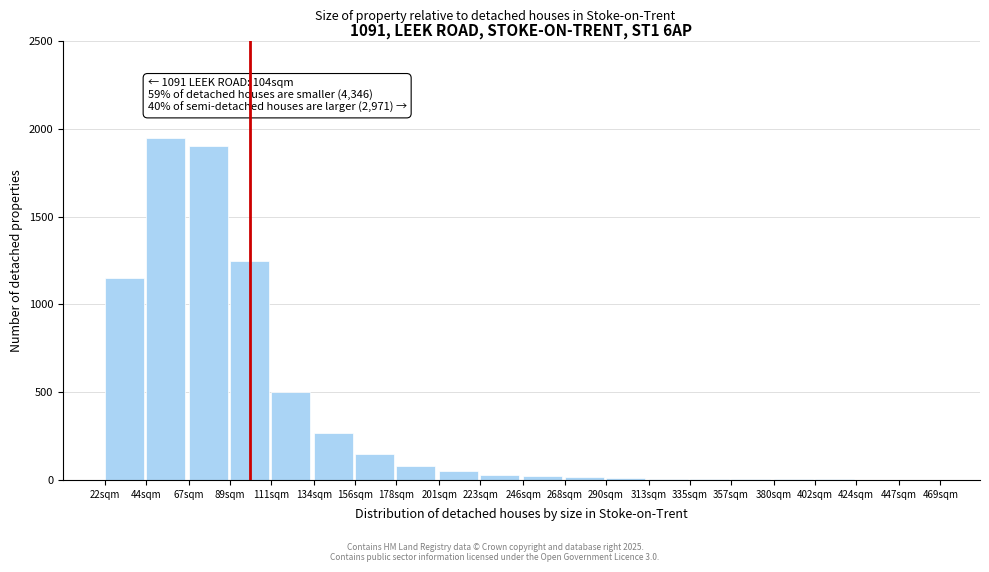

Is it true that the value at 67sqm is 1900?

True